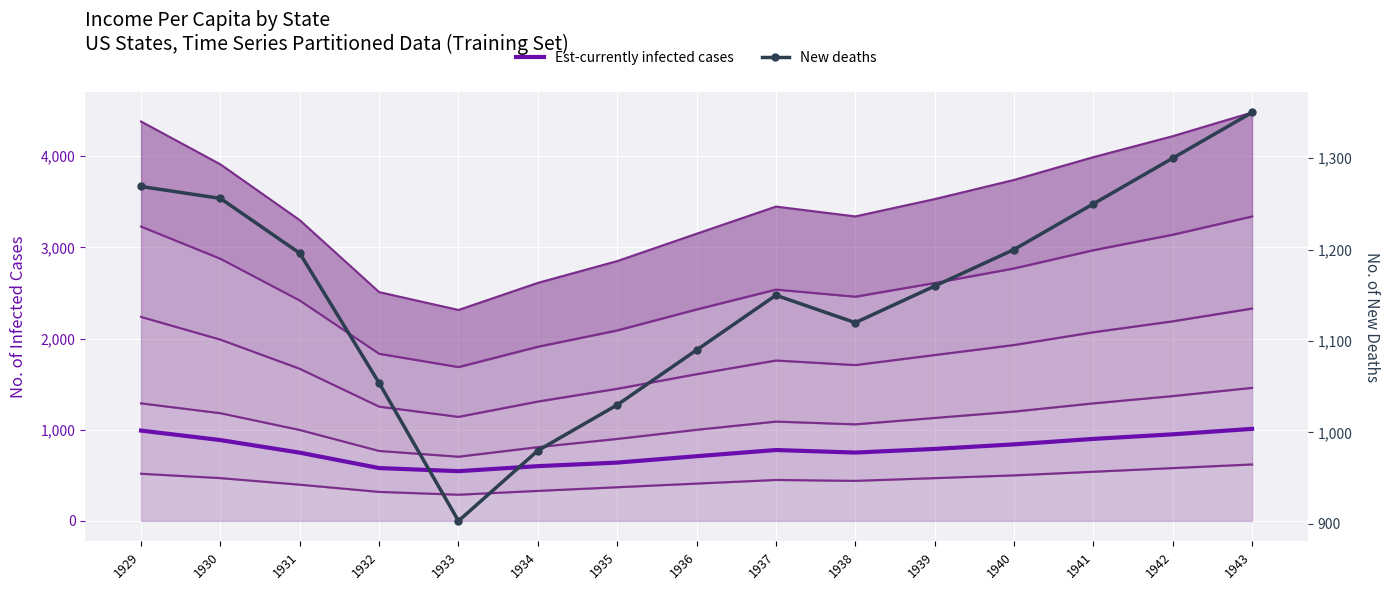

Where is the first local maximum for Est-currently infected cases?

1937